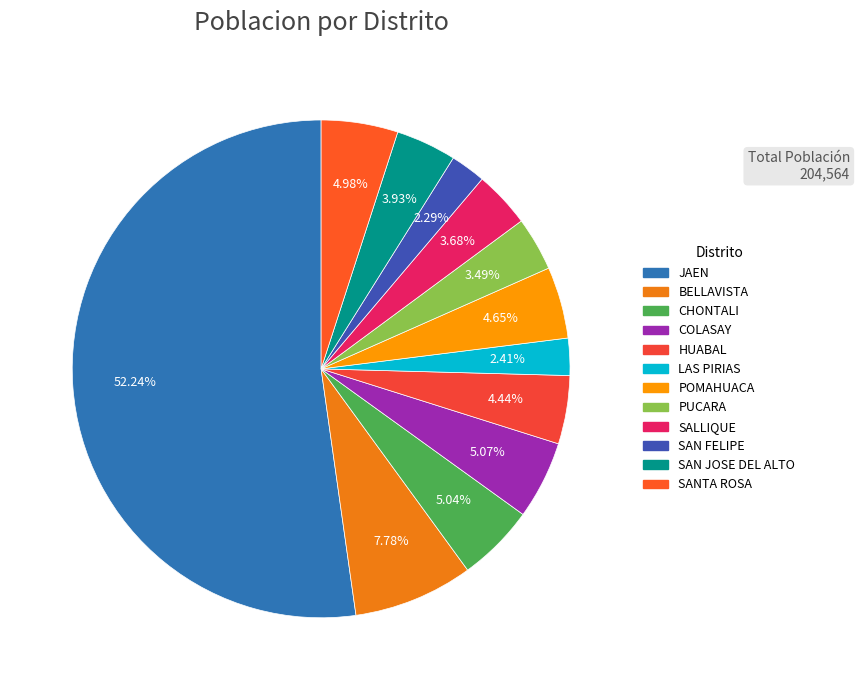

Which slice is the largest?

JAEN